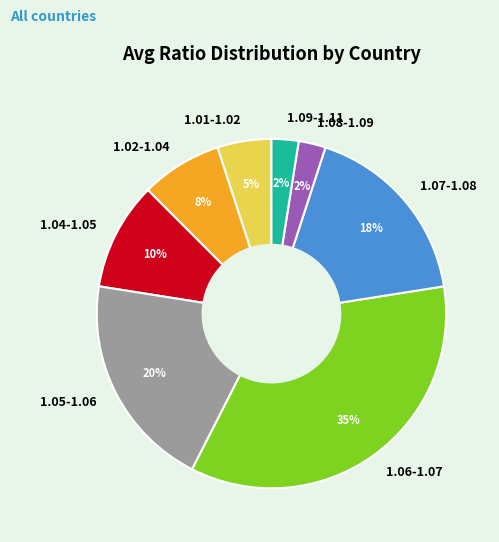

Count the number of slices in the pie.

8